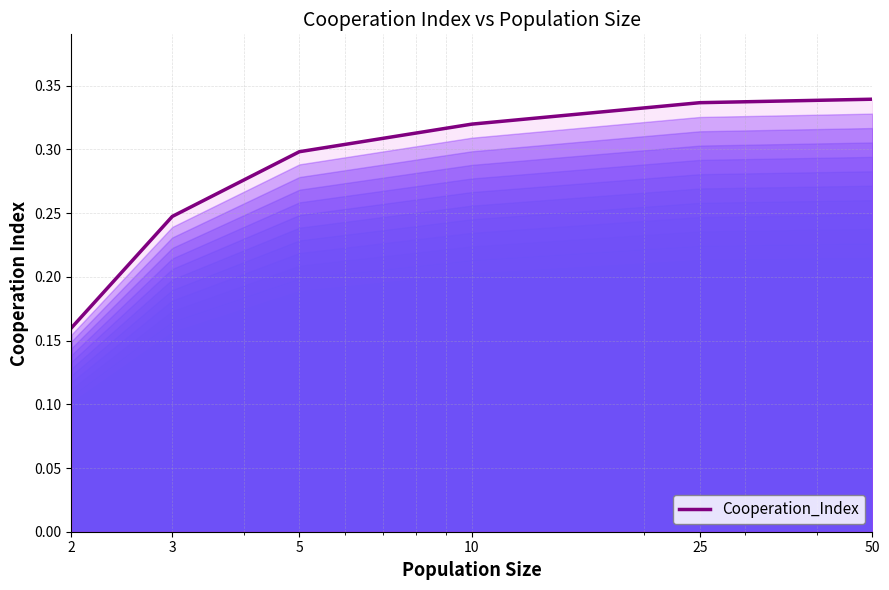

What is the minimum value shown in the chart?

0.2